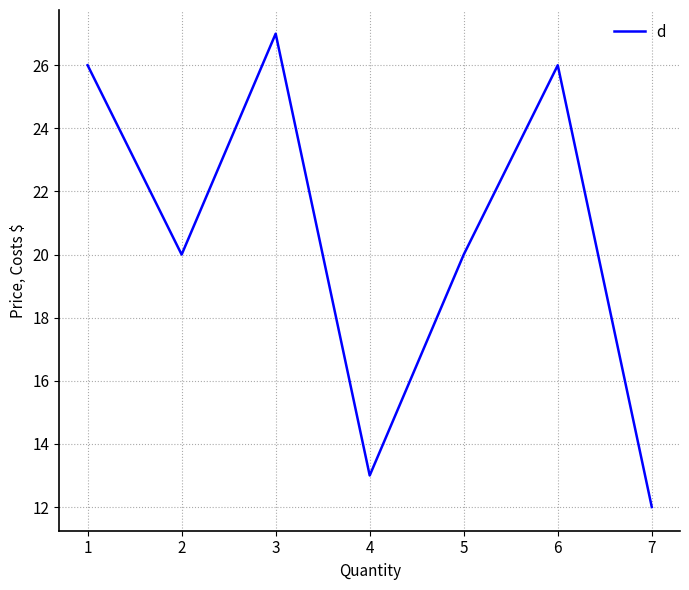

What value does the data have at 6?

26